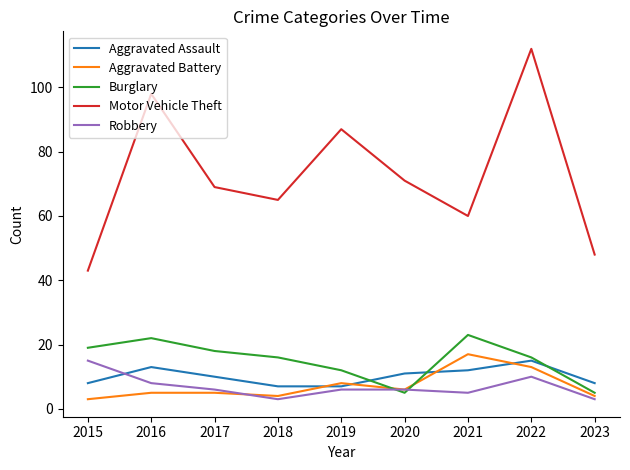

What value does the Burglary series have at 2016, to the nearest 5?

20